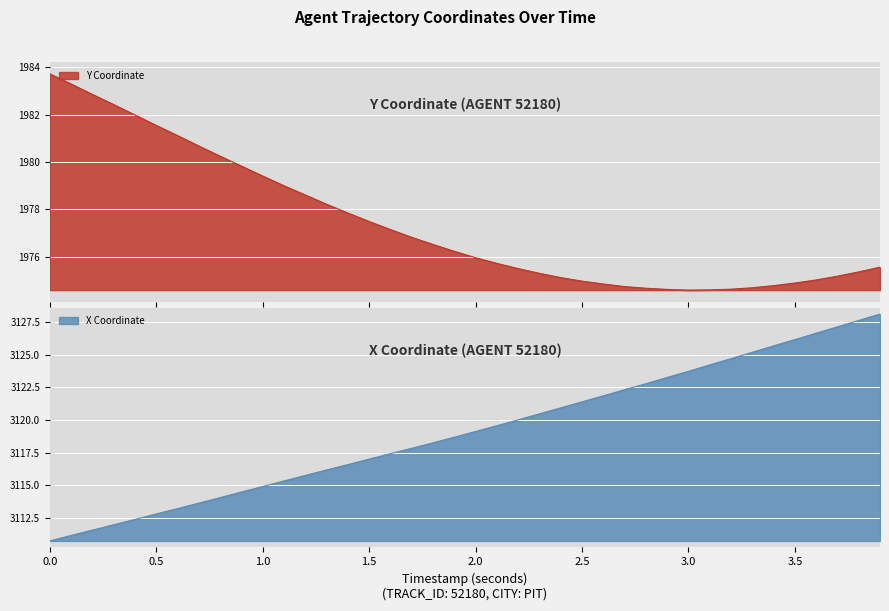

What are all the series names shown in the legend?

X, Y